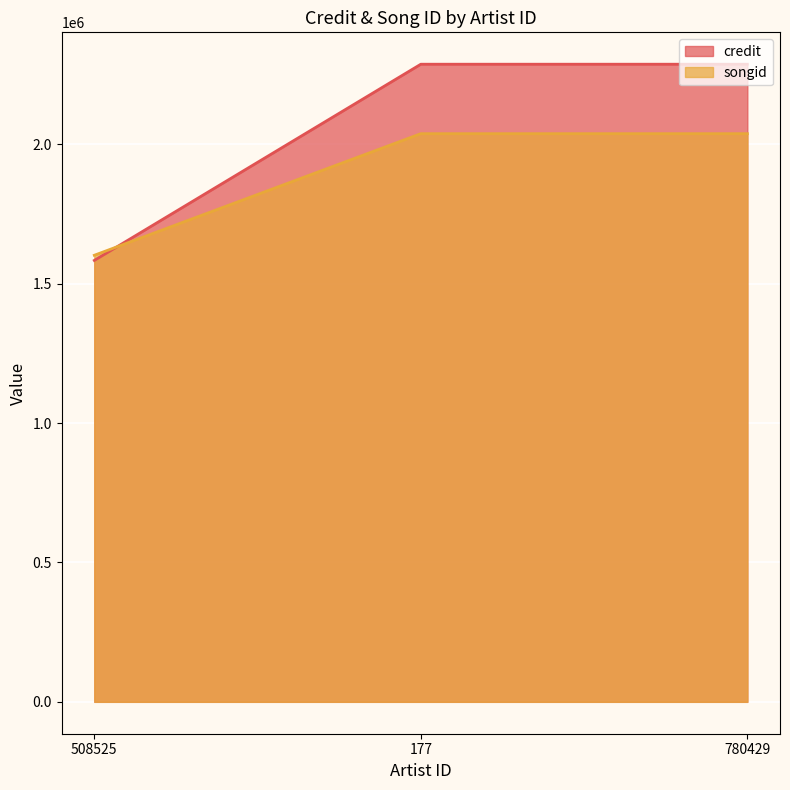

Which category has the lowest value in the songid series?

508525